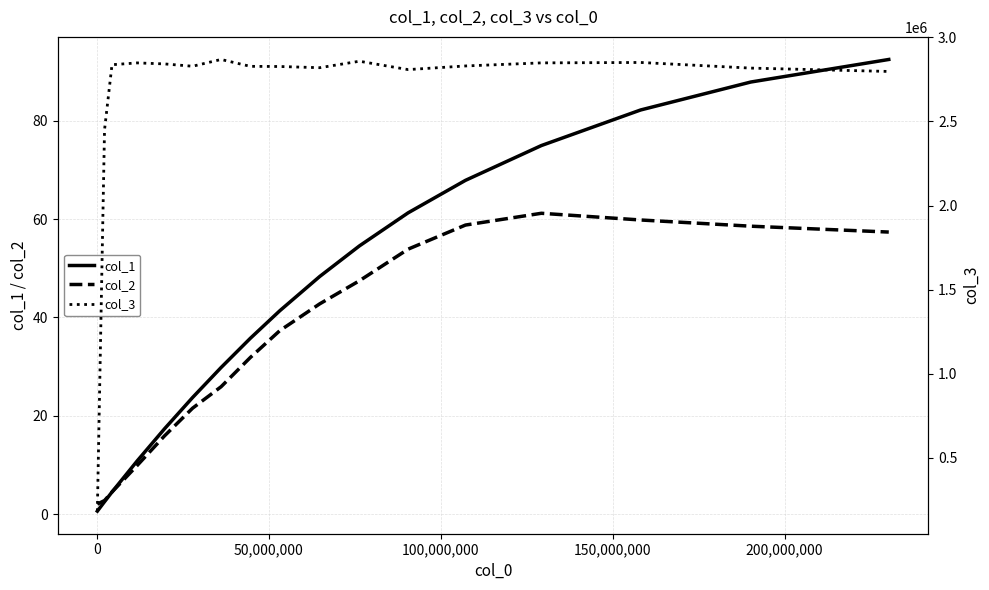

What is the maximum value for col_2?

61.2